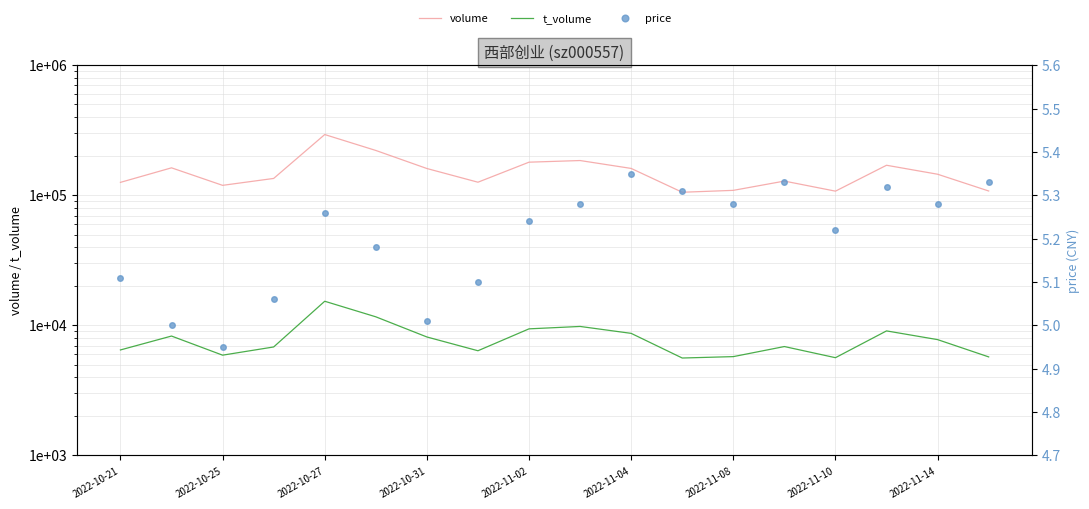

How many data points in t_volume are less than 7774?

9